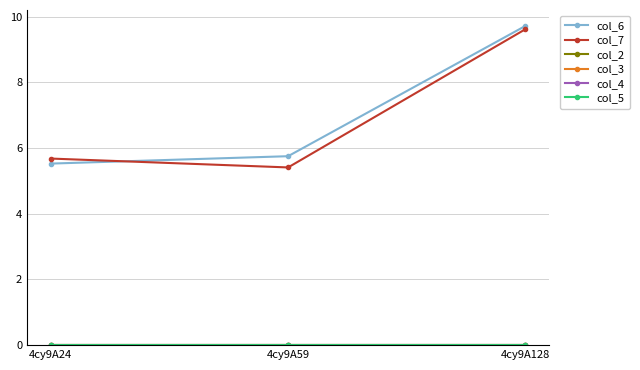

Is the value of col_4 at 4cy9A24 greater than the value of col_6 at 4cy9A59?

No